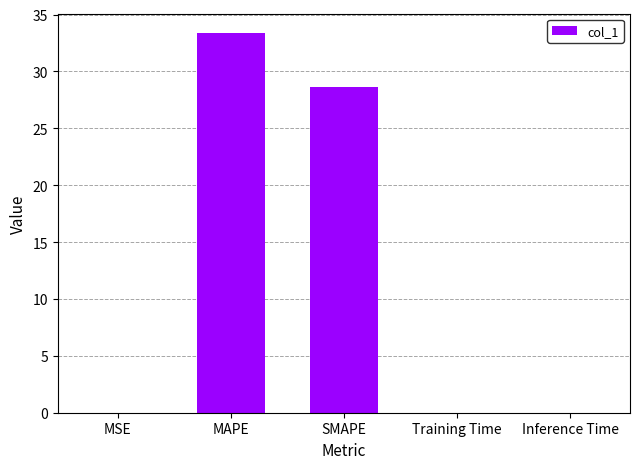

At which category does the chart reach its peak across all series?

MAPE